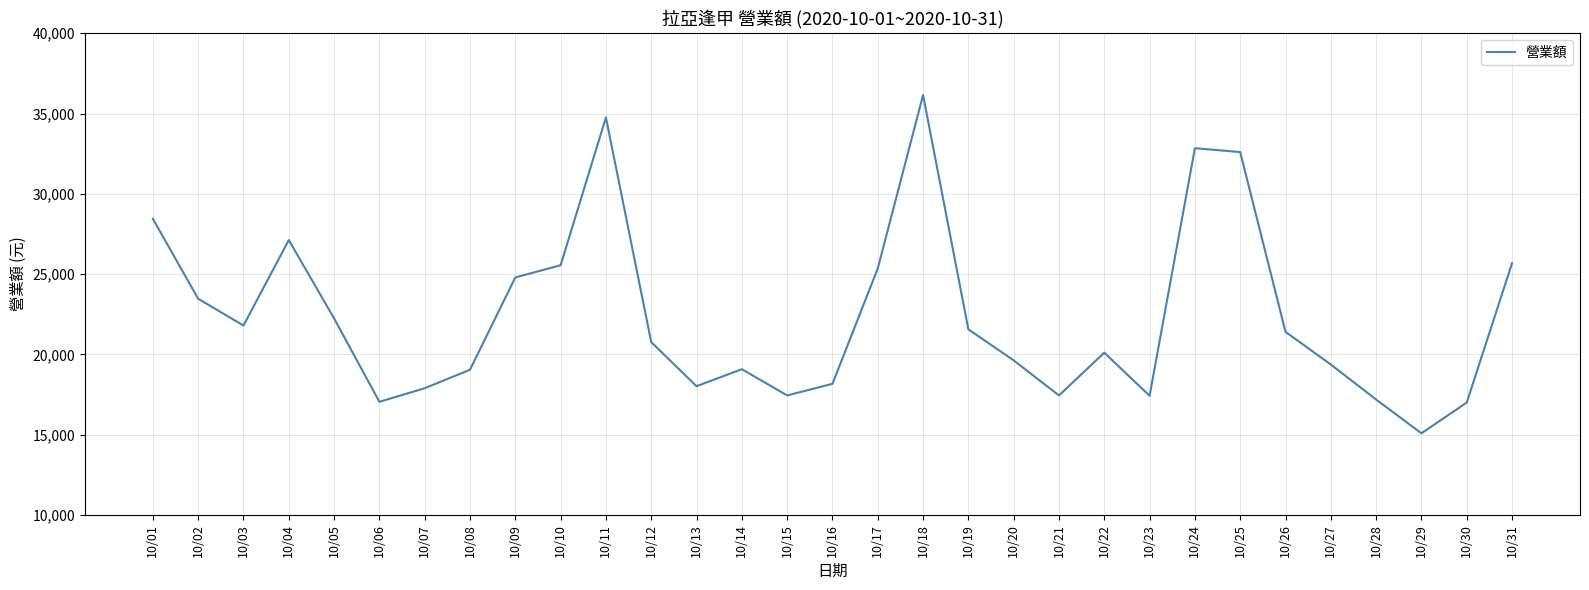

Between 10/20 and 10/23, which is larger?

10/20